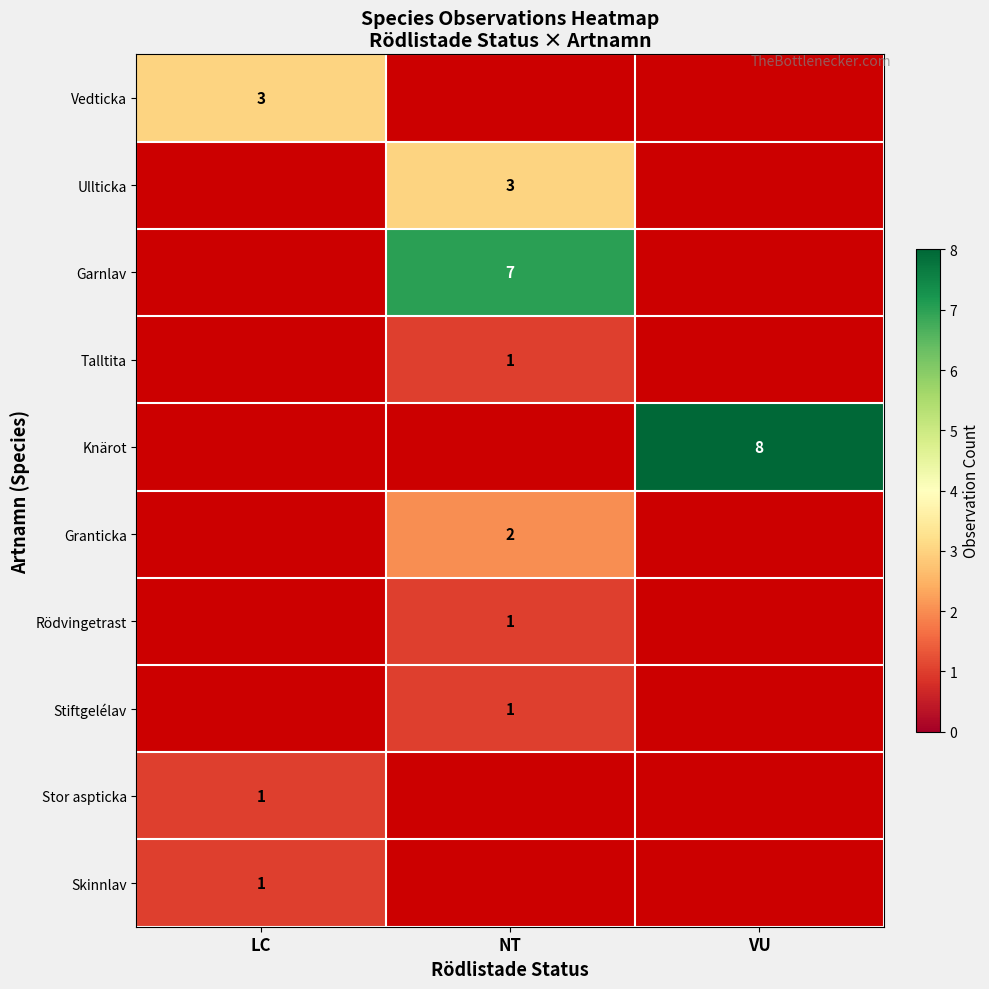

At which category does the chart reach its peak across all series?

VU